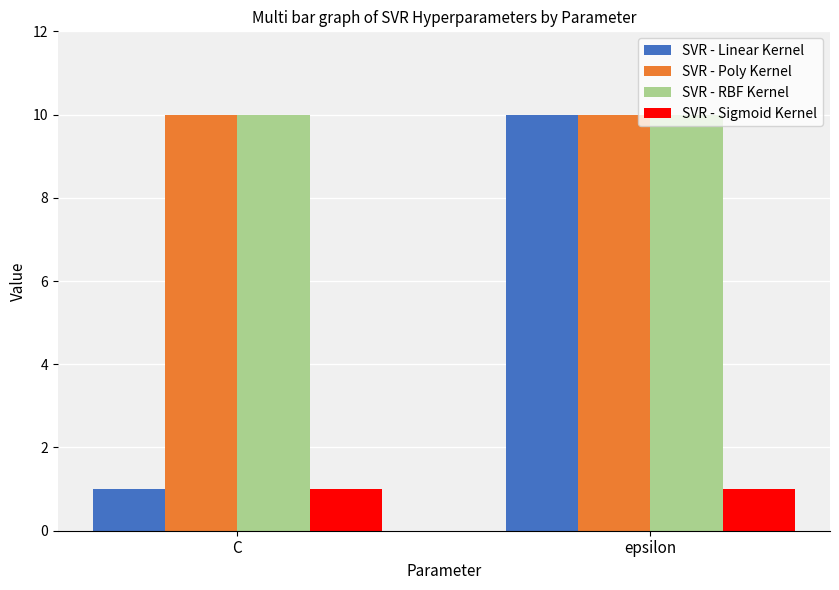

What is the label of the 2nd bar from the right?

C